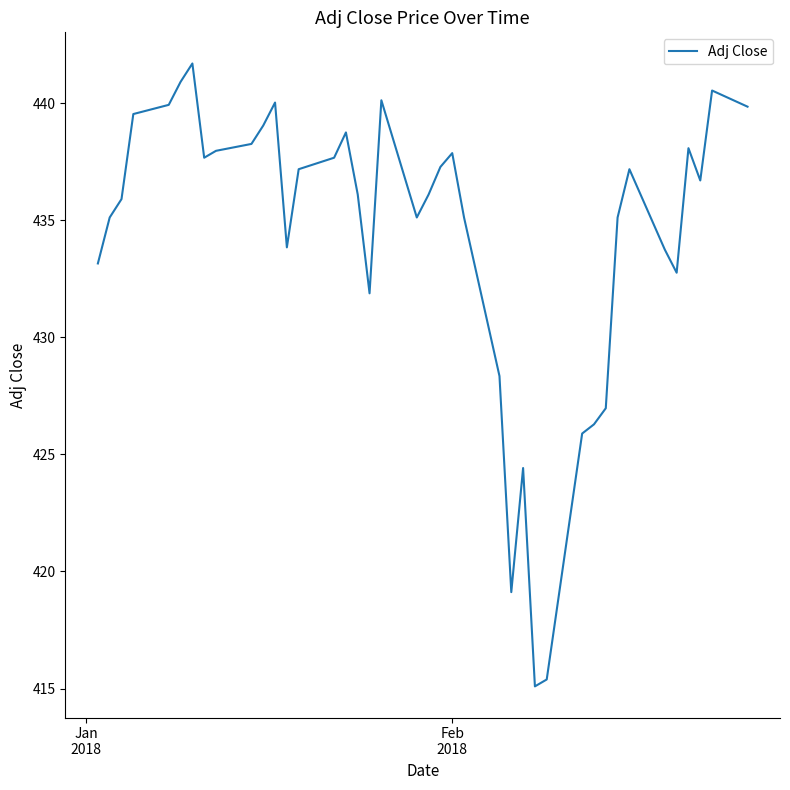

What is the difference between the maximum and minimum values?

26.6